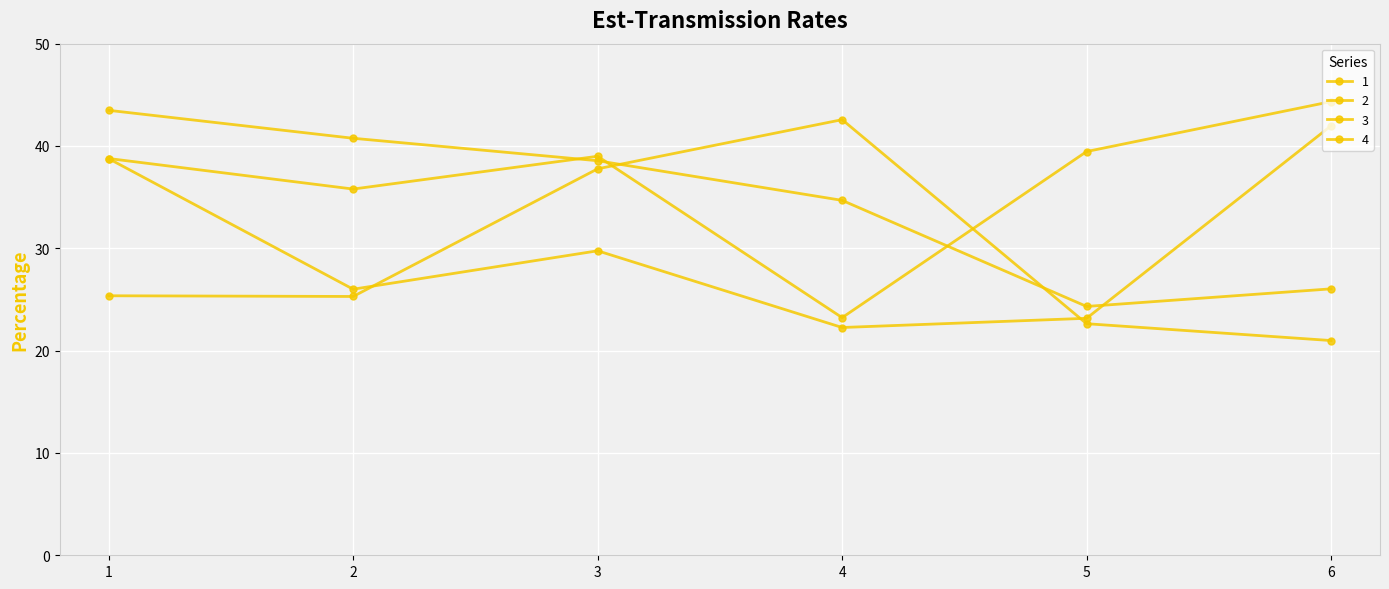

List the labels in order of 4 value, smallest first.

4, 2, 1, 3, 5, 6